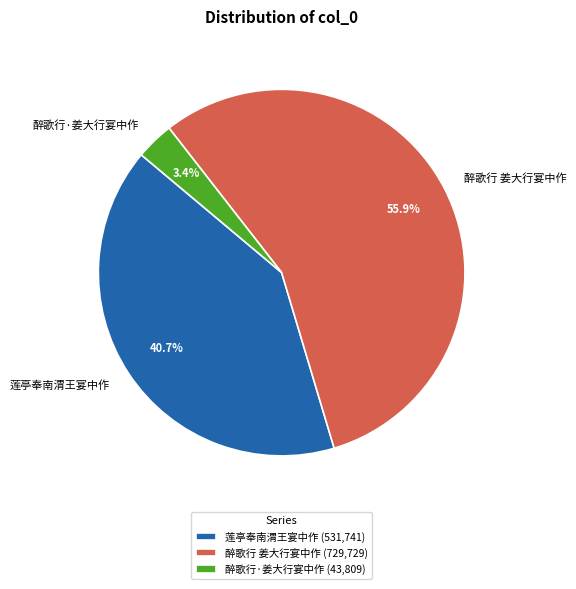

Is 醉歌行·姜大行宴中作 the majority of the pie?

No